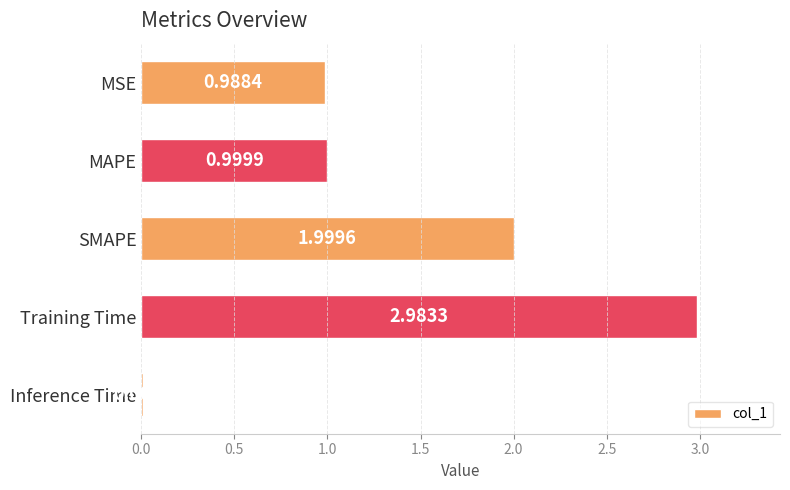

What is the sum of all values?

7.0